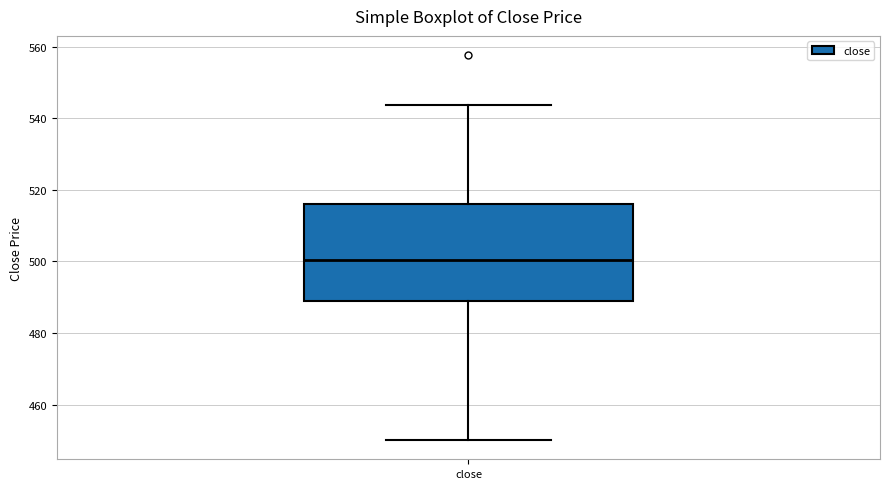

Read this box plot against the y-axis: the position of the median line, the range covered by the box, and the ends of both whiskers. The values are not printed on the chart, so give them approximately, as read against the axis.

median 500, box 488 to 516, whiskers 450 to 544